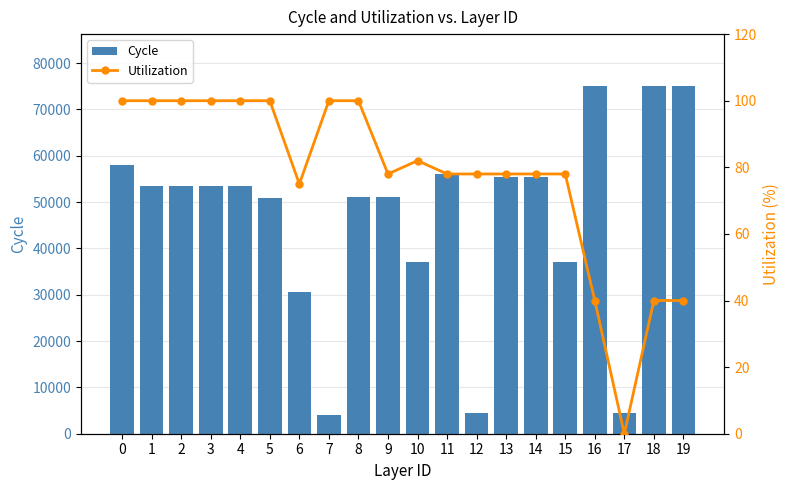

Between 13 and 19, which is larger?

19